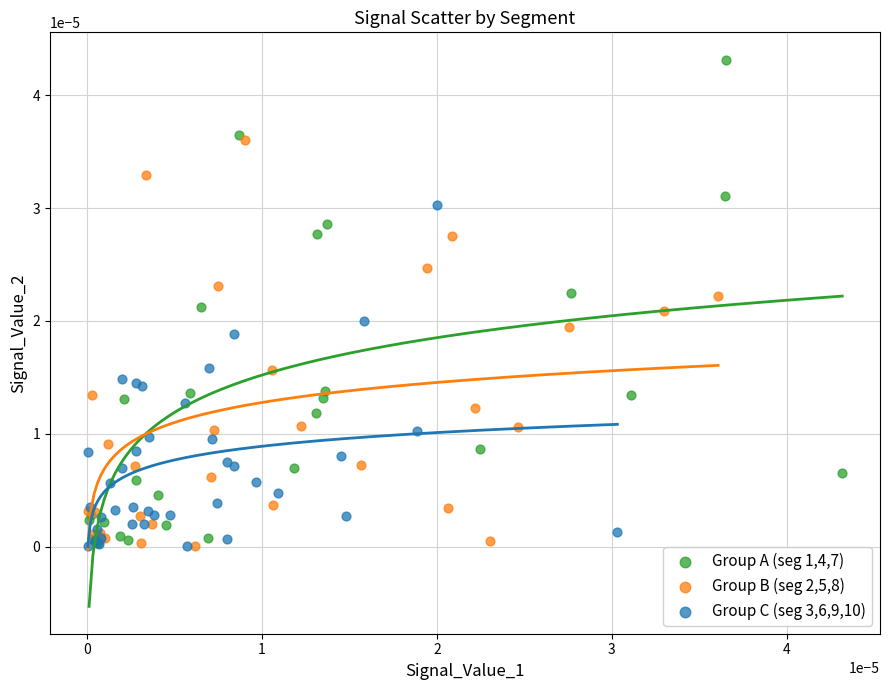

Which series contains the highest Y value?

Group A (seg 1,4,7)